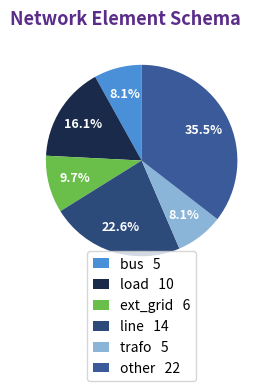

Is trafo the majority of the pie?

No